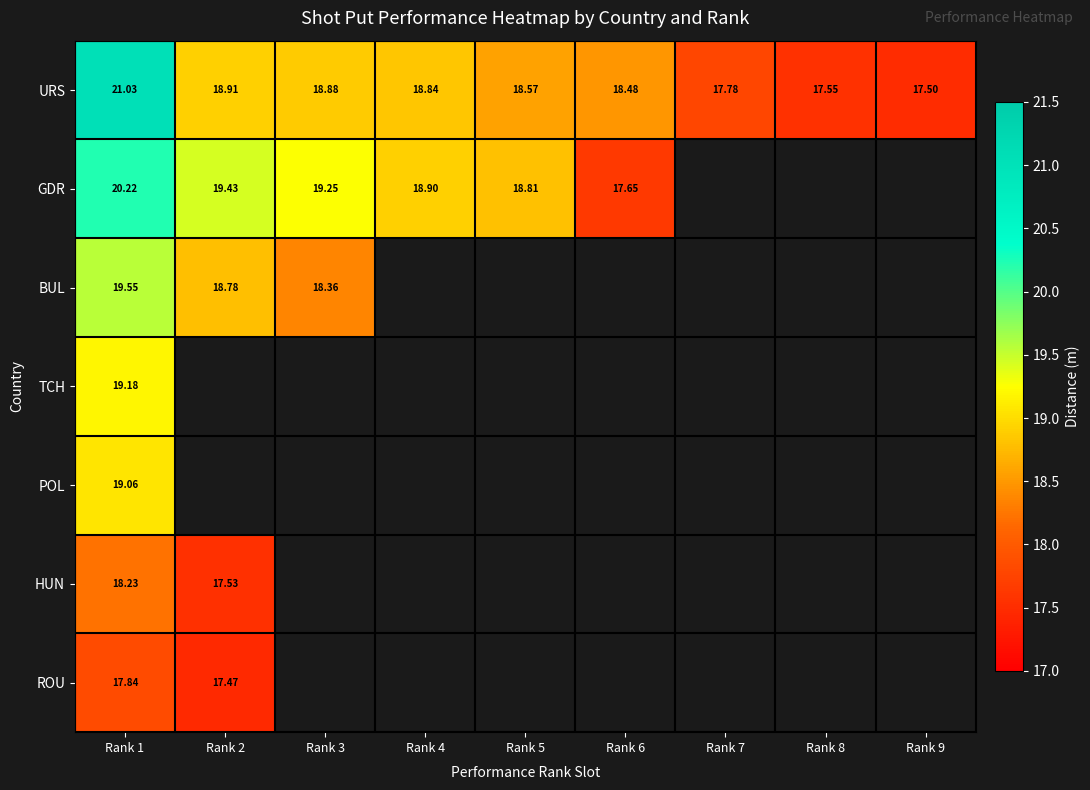

Which series has the largest range (max minus min)?

URS